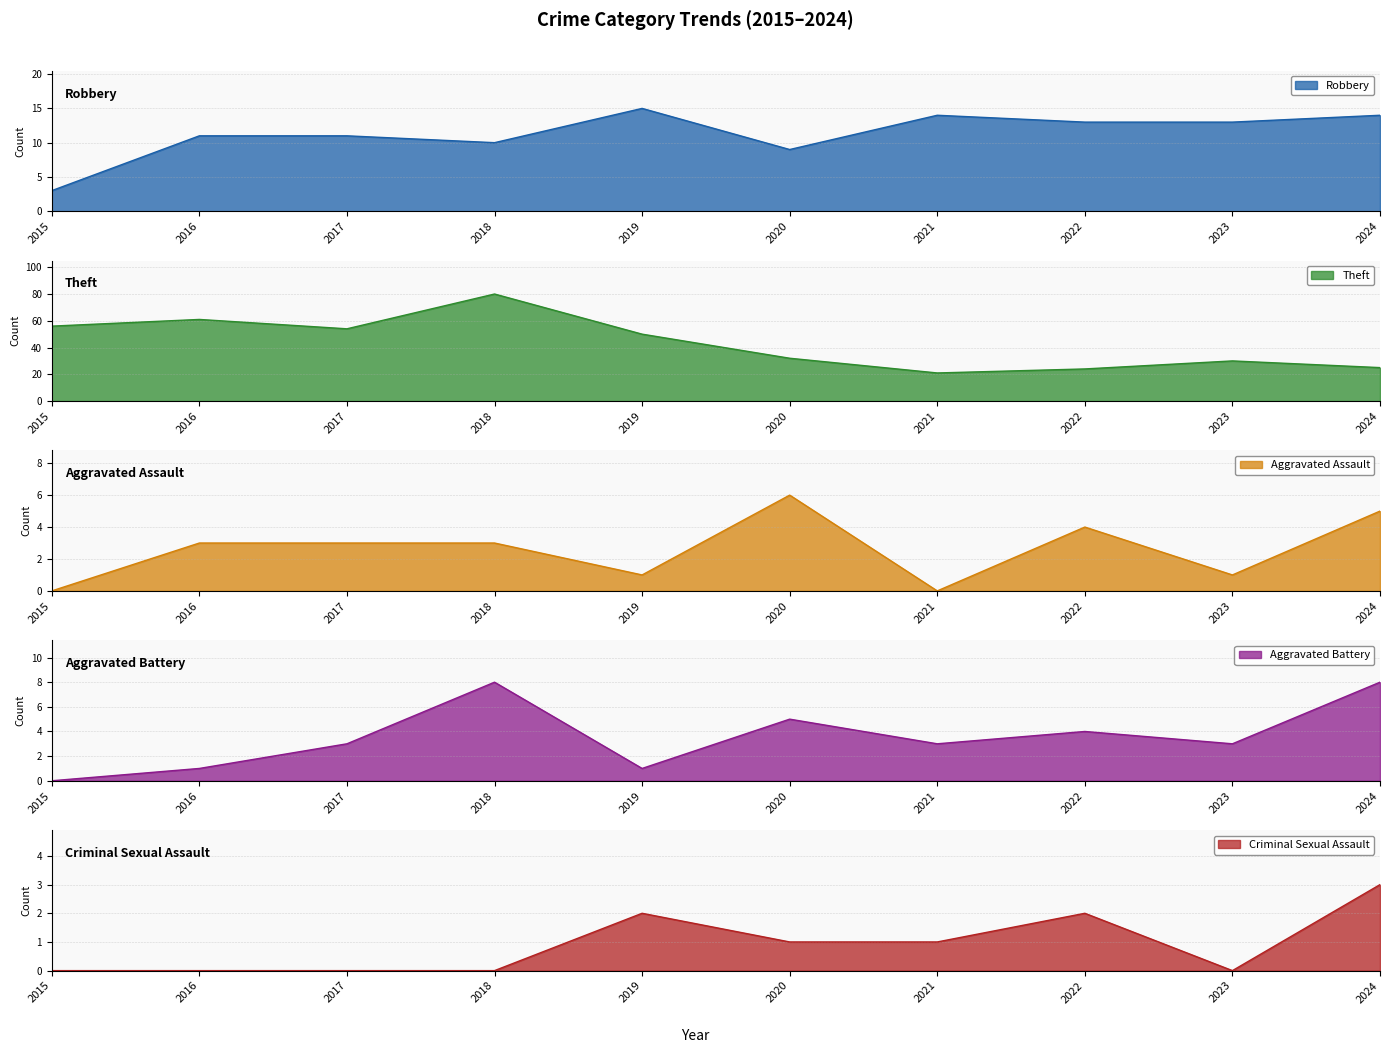

Where is Aggravated Assault nearest to the value 3?

2016